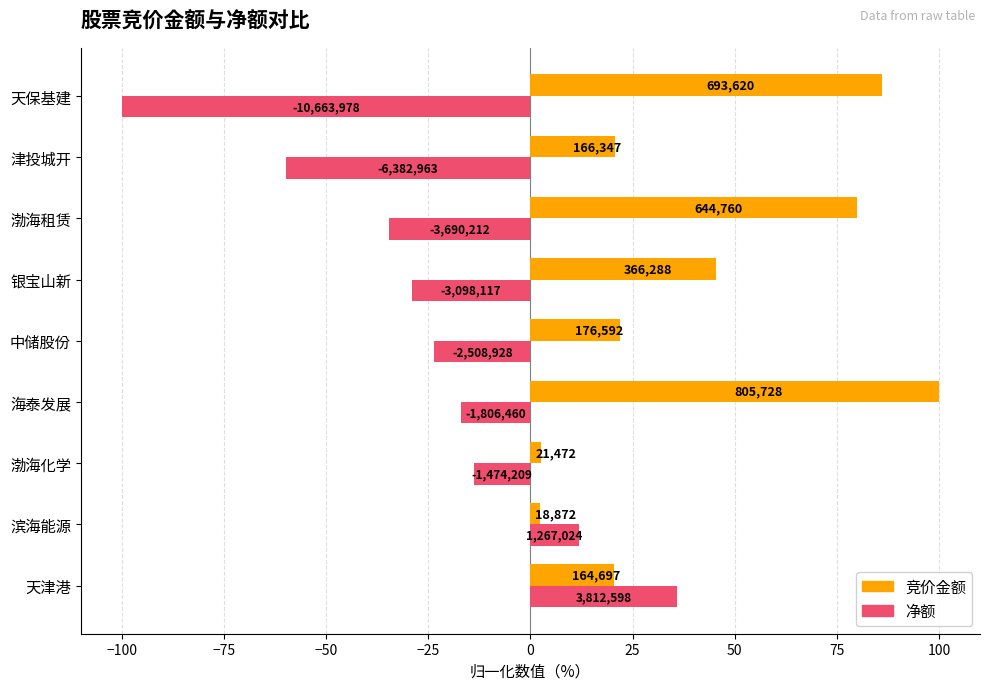

What are all the series names shown in the legend?

竞价金额, 净额